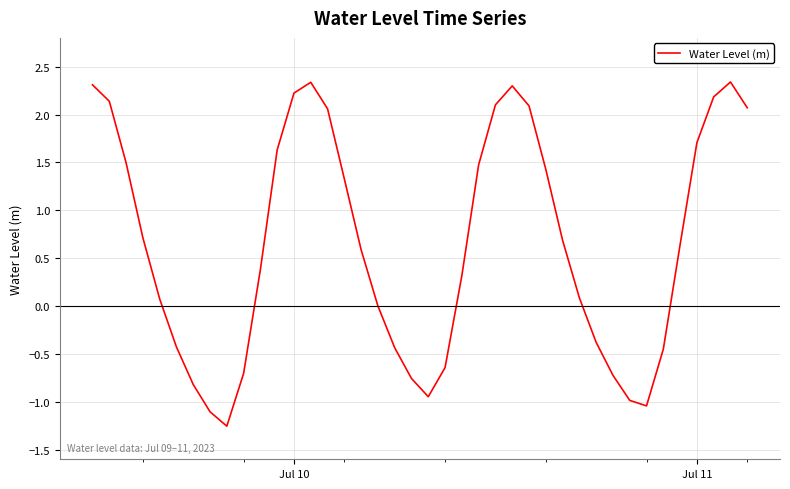

What is the difference between the maximum and minimum values?

3.6